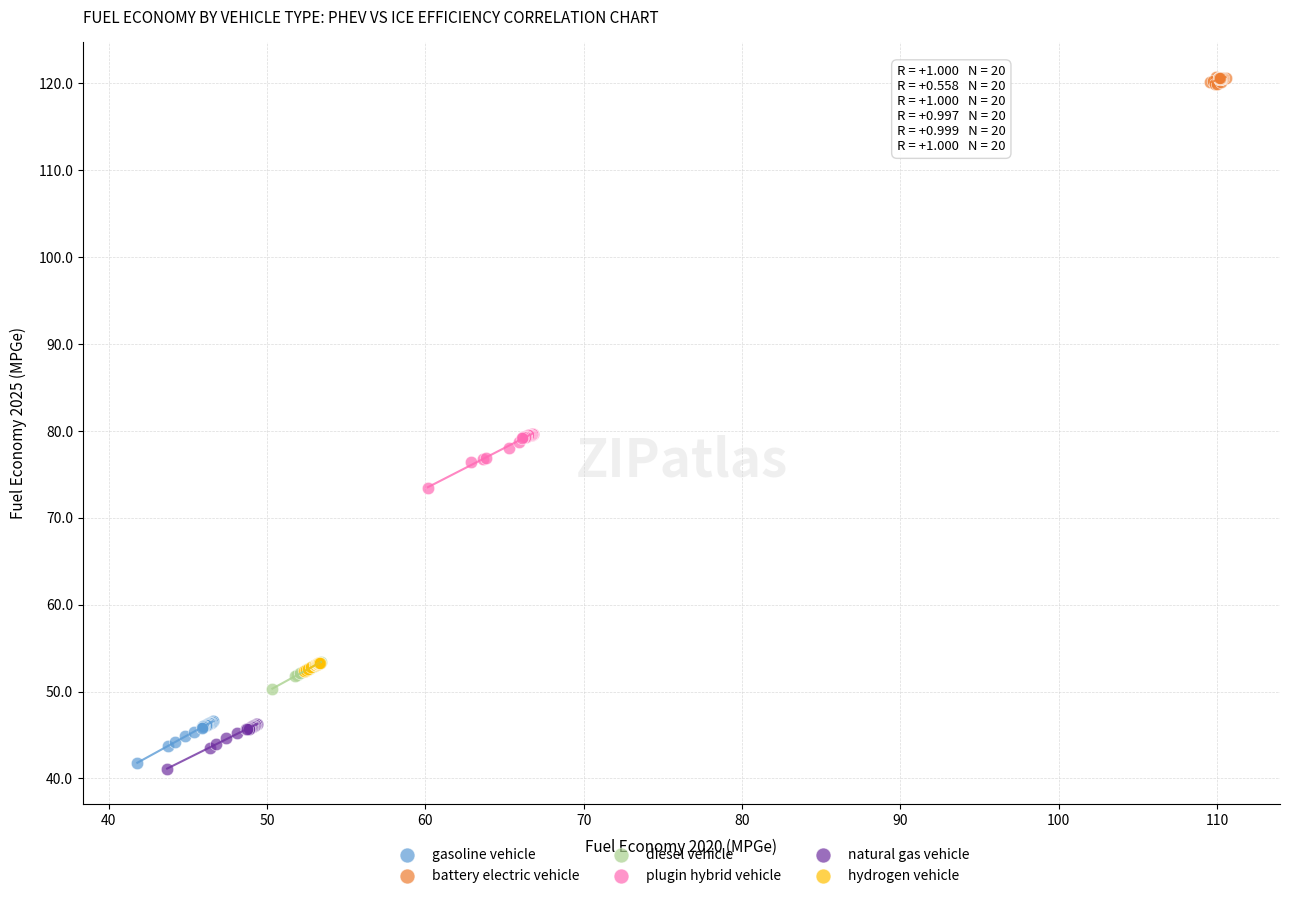

Which series has the largest Y range (max minus min)?

plugin hybrid vehicle